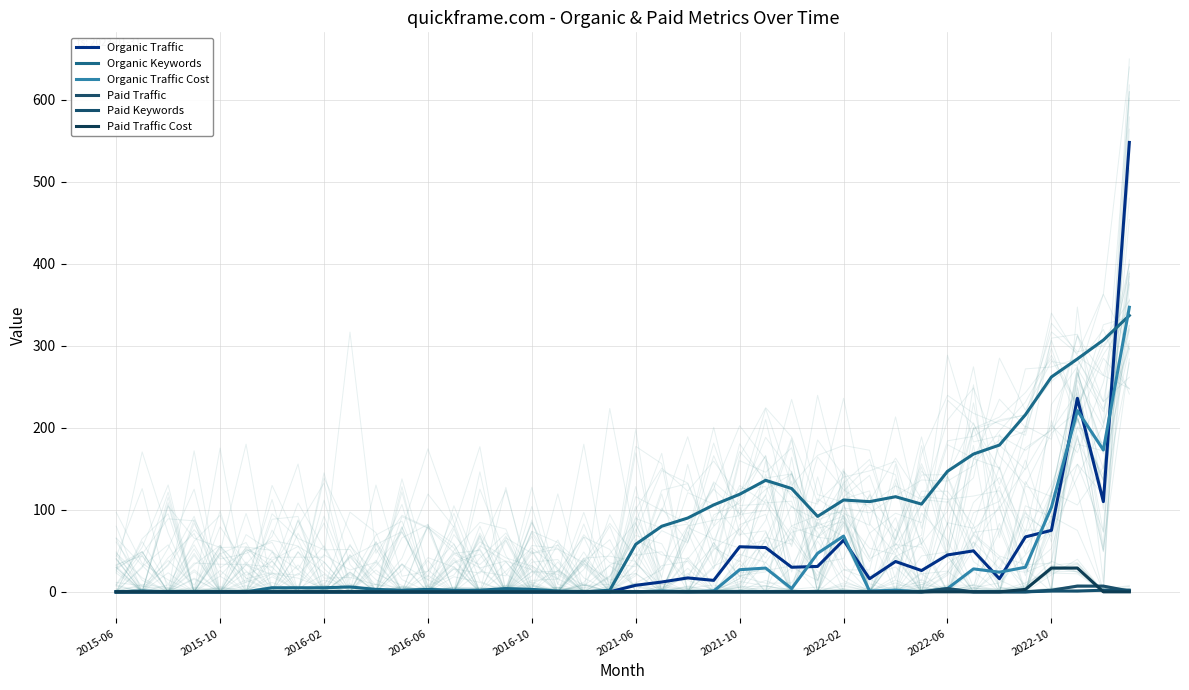

Does the chart display data point markers on the line(s)?

No